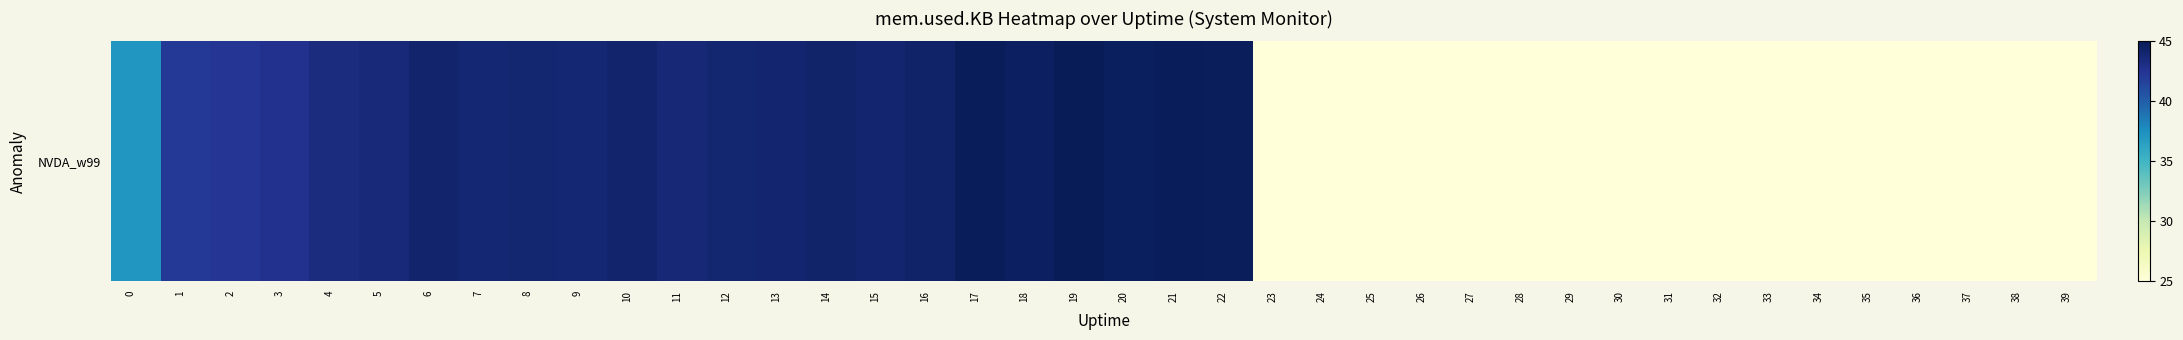

What is the sum of the values at 35 and 39?

7700912